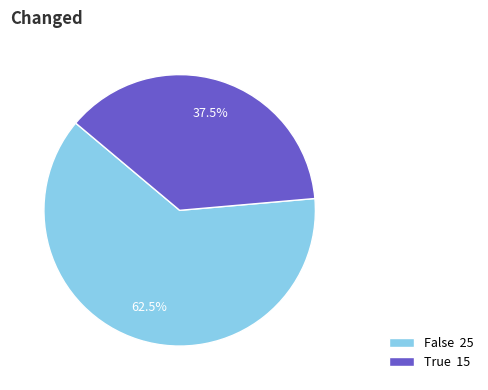

Is there any slice that represents more than half of the pie?

Yes